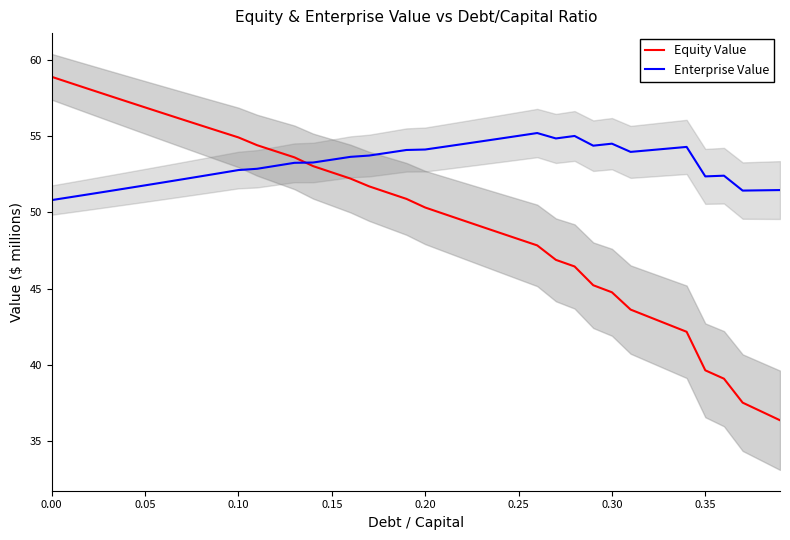

Does the chart display data point markers on the line(s)?

No